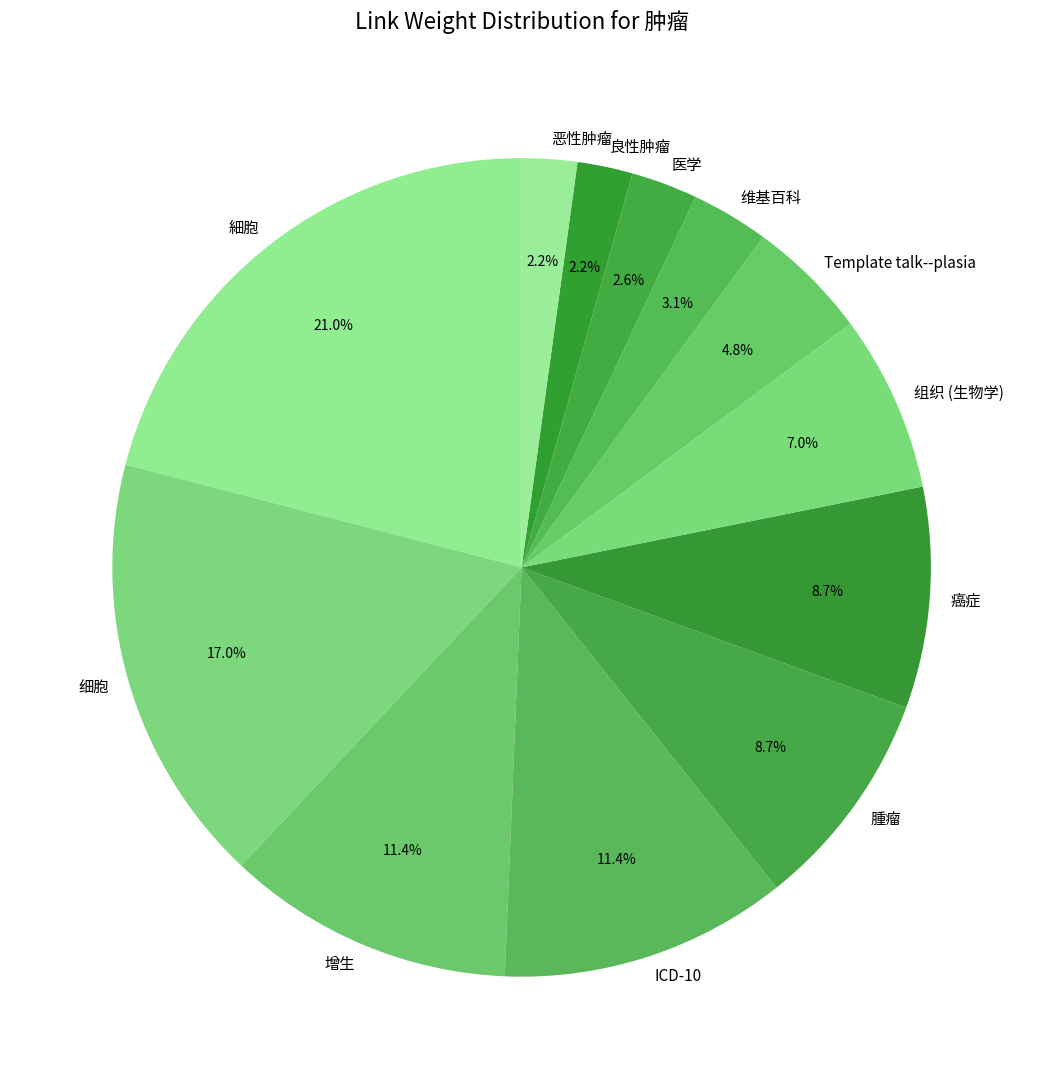

Does 细胞 represent more than half of the total?

No